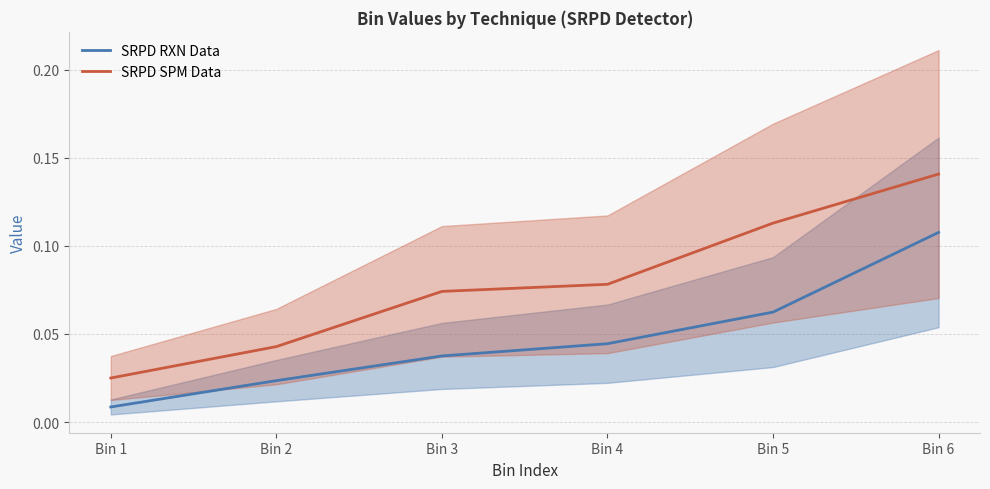

Is the value of SRPD SPM Data at Bin 3 greater than the value of SRPD RXN Data at Bin 6?

No